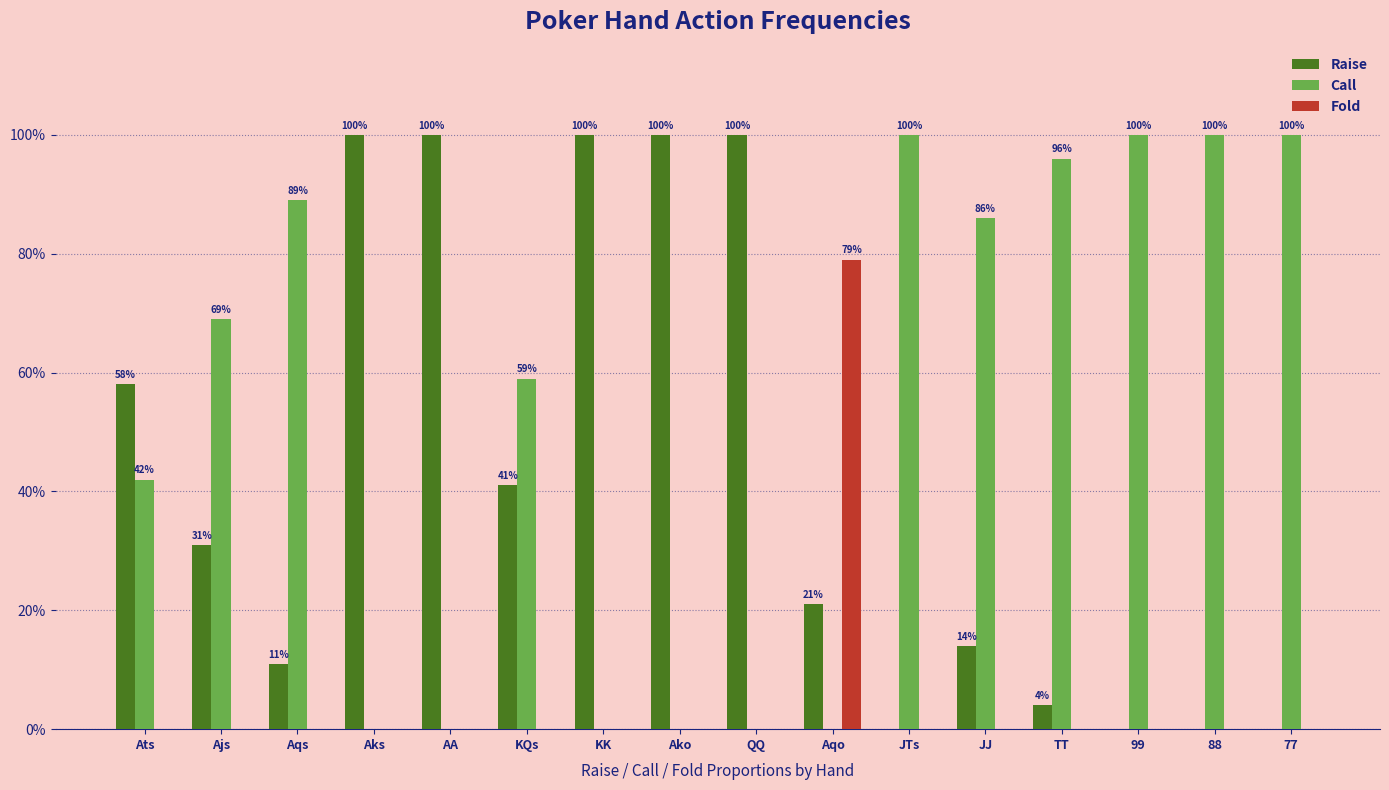

What is the difference between the Call values at TT and QQ?

1.0